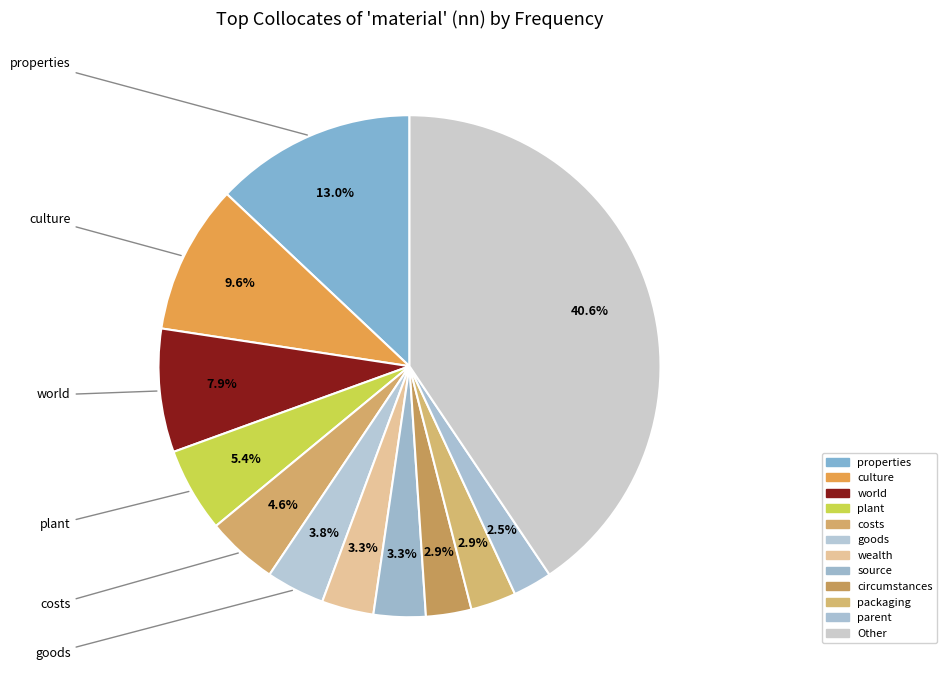

To the nearest percent, what is the difference between the largest and smallest slice percentages?

38%